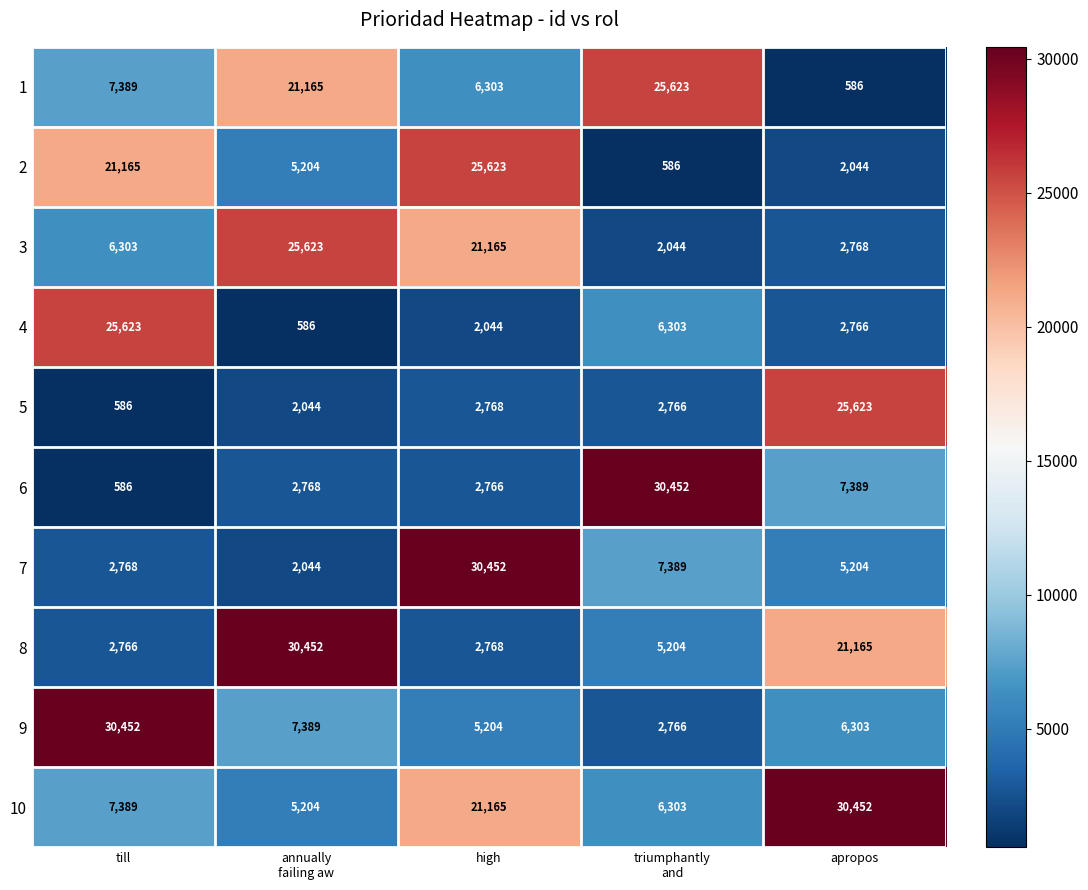

What is the average value of the 2 series?

10924